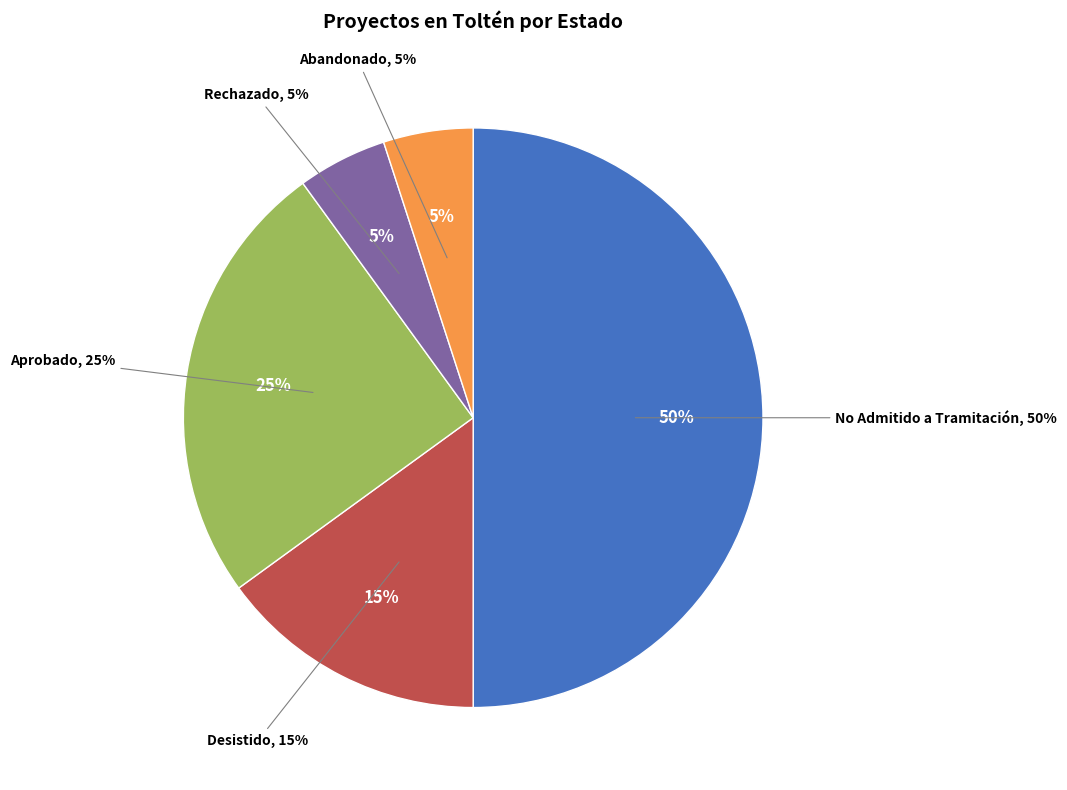

To the nearest percent, what is the difference between the largest and smallest slice percentages?

45%